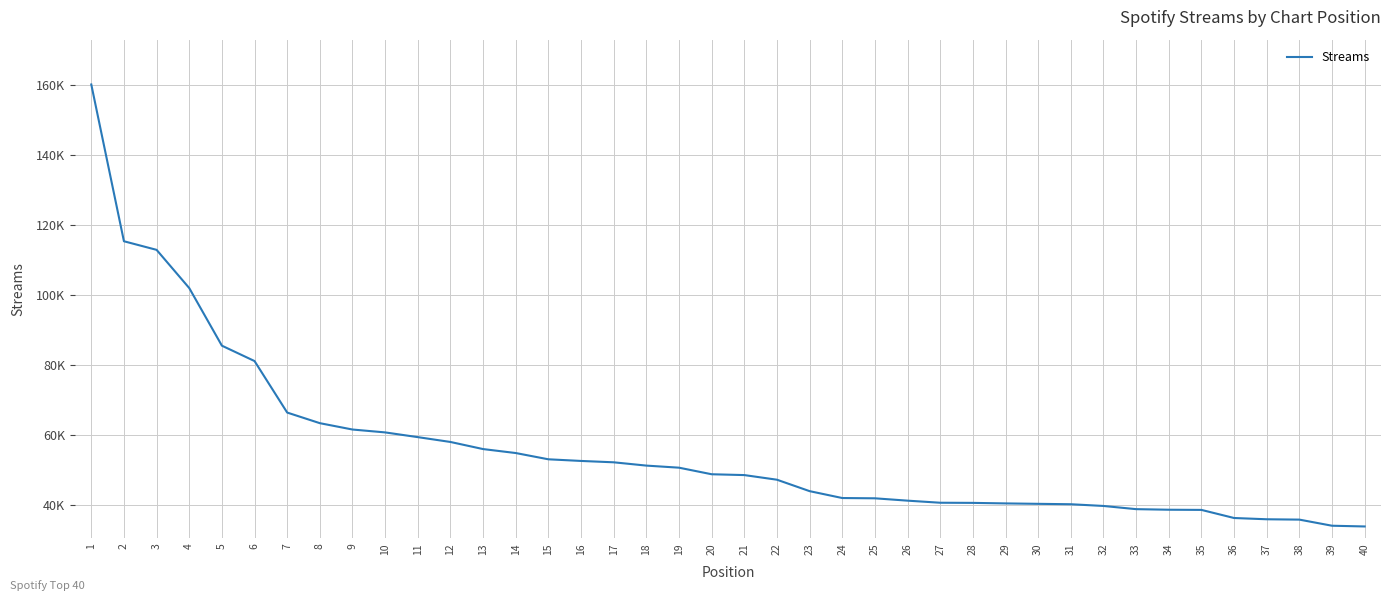

The chart shows a value of 33797 at 40. True or false?

True